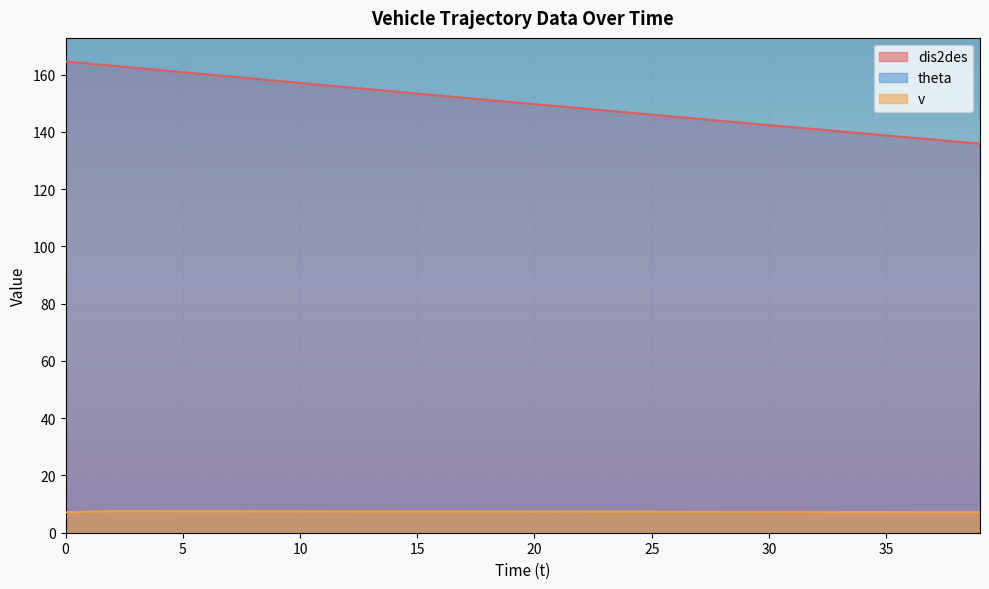

What is the difference between the maximum and second lowest values in the v series?

0.3